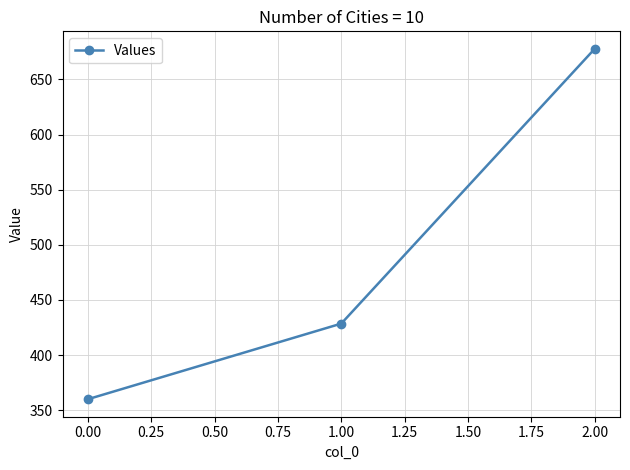

Is it true that the value at 2.00 is 677.8?

True